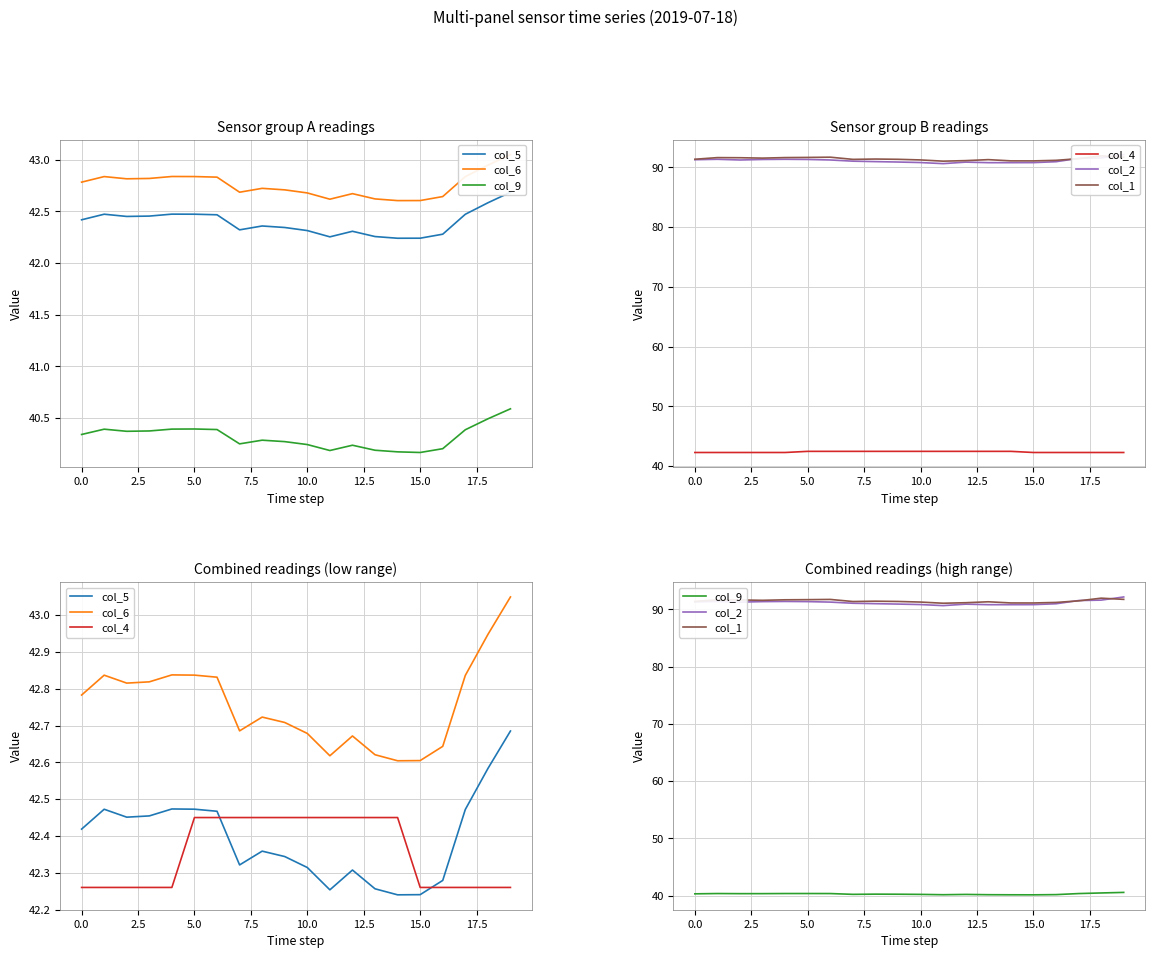

Read the col_4 value at 10.

42.5